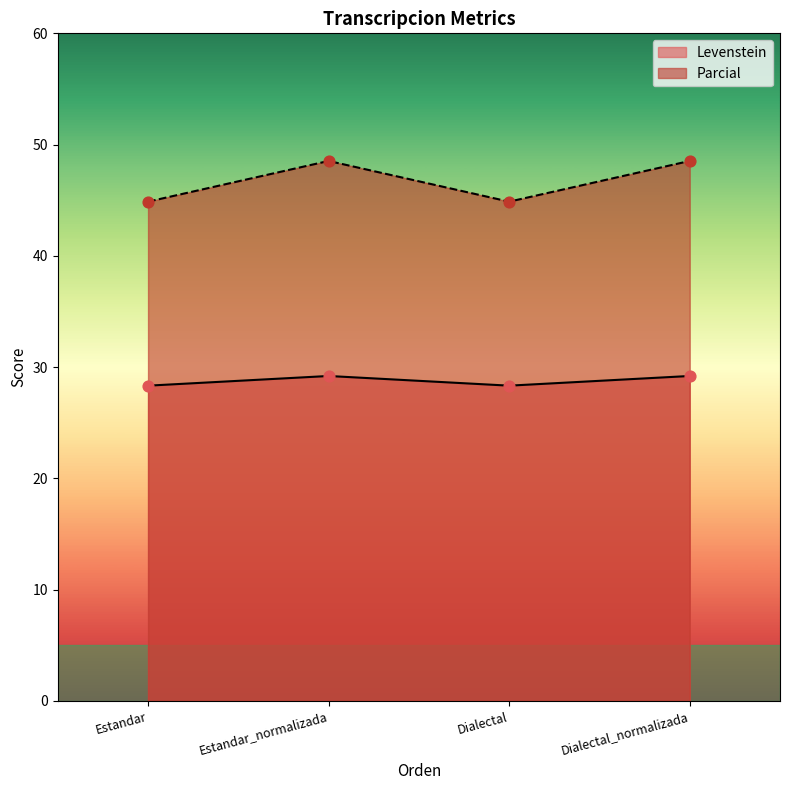

Which series has the widest spread of Y values?

Levenstein